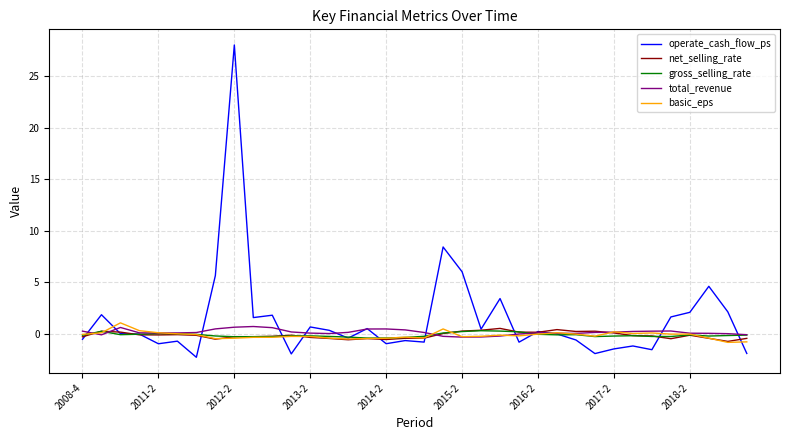

What is the greatest value displayed?

28.0